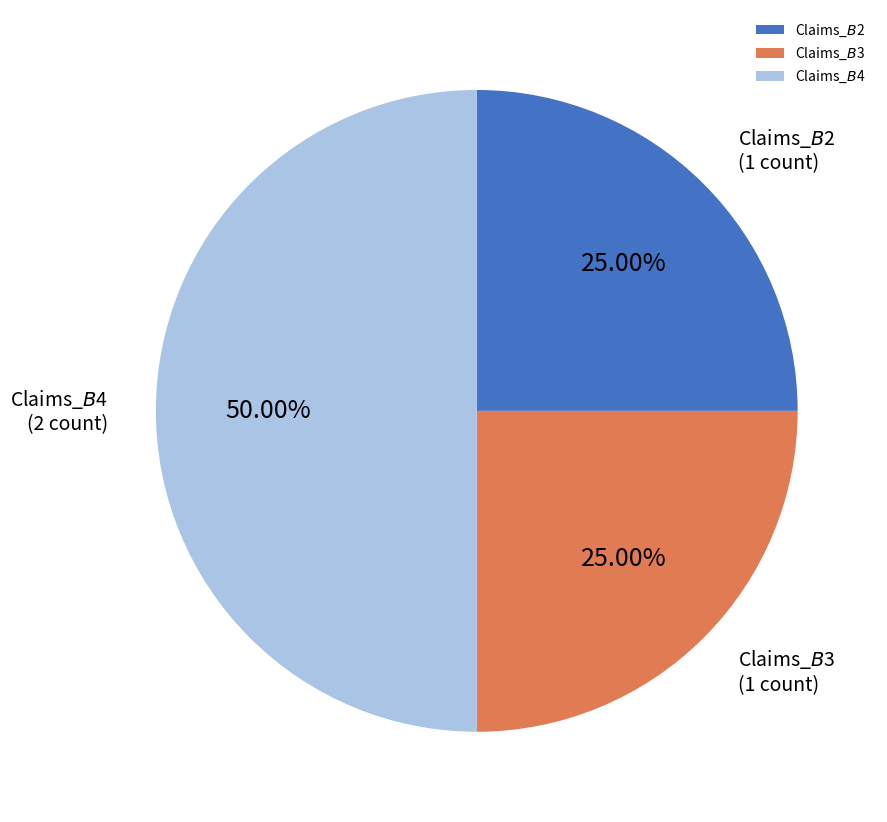

Does Claims_$B$3 account for over 50% of the chart?

No